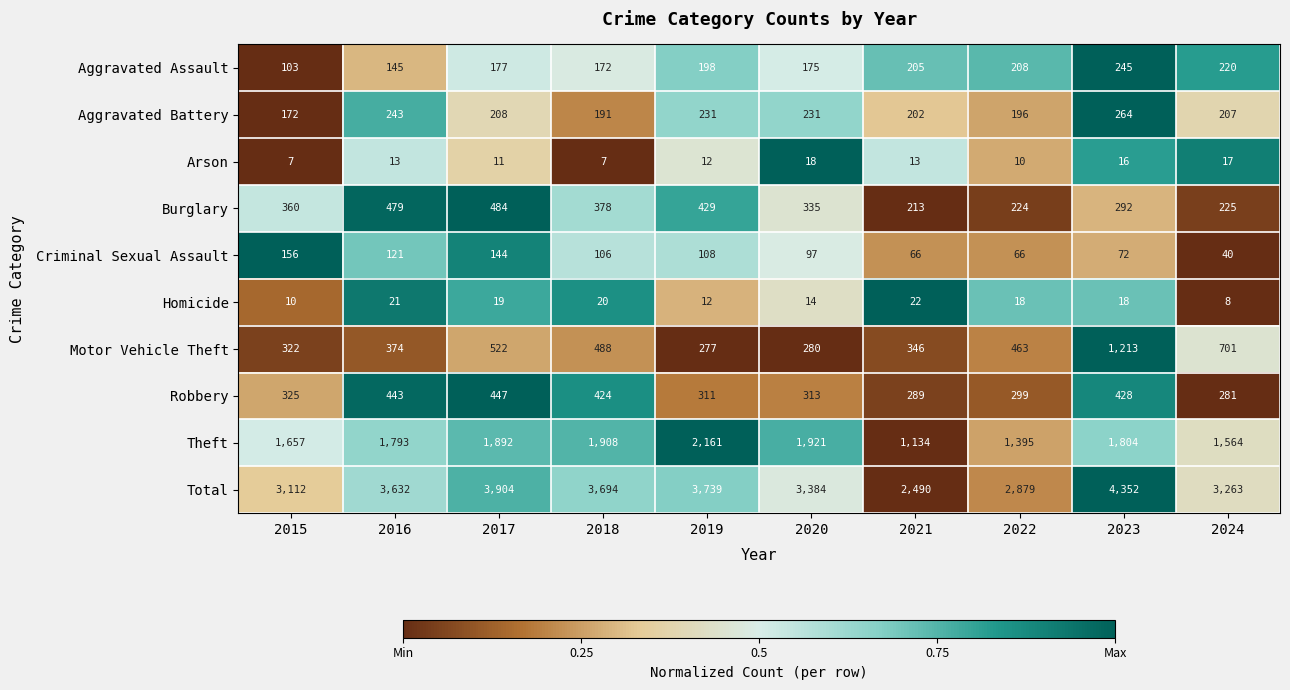

What is the difference between the maximum and minimum values in the Total series?

1862